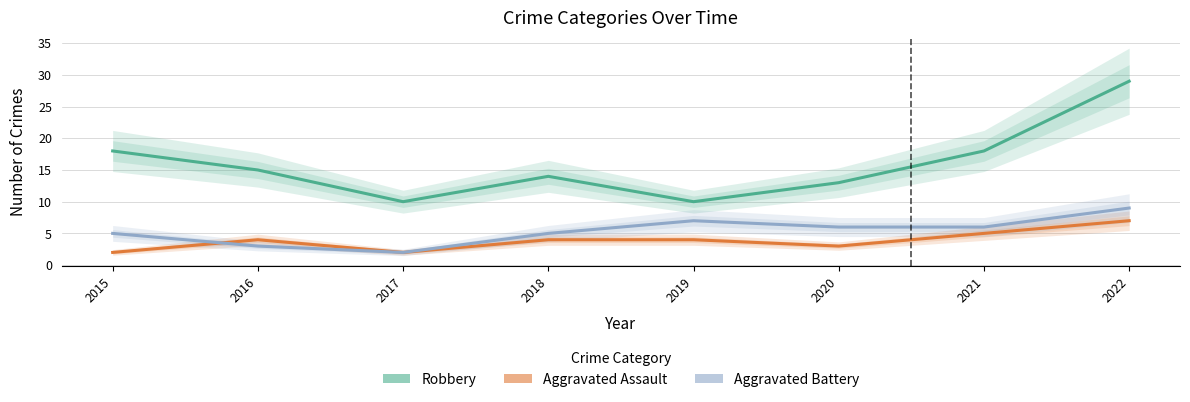

In Robbery, how many points are lower than both neighbors (excluding endpoints)?

2